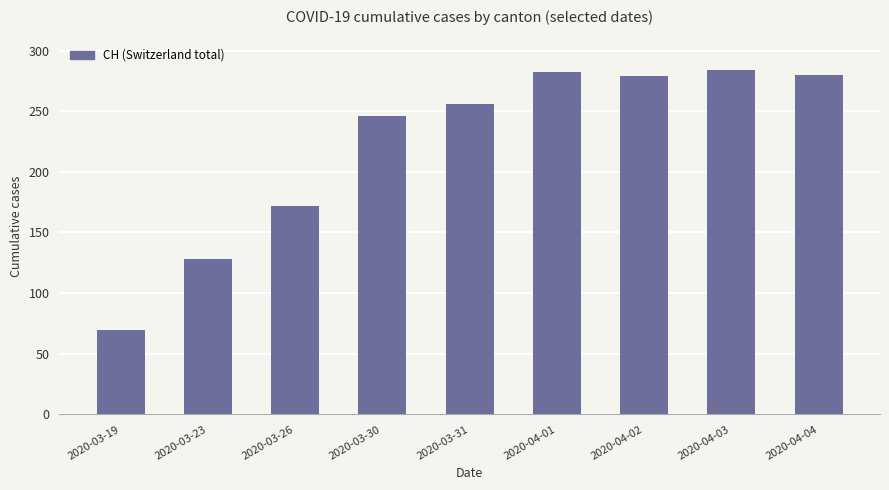

What is the difference between the second highest and minimum values?

212